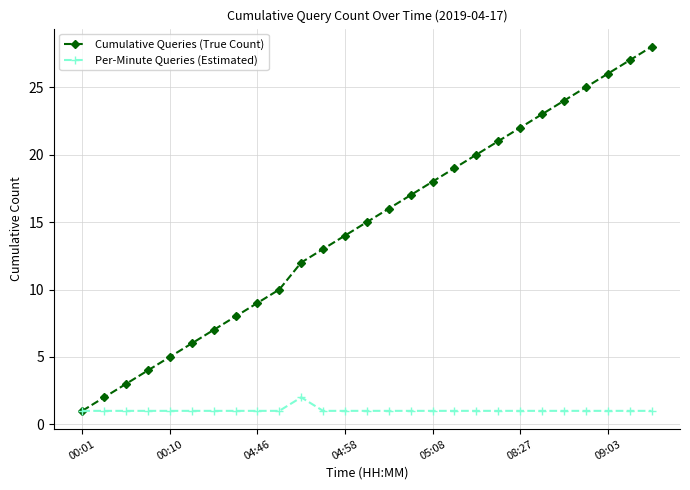

True or false: Per-Minute Queries (Estimated) has more than 0 interior local peaks.

True